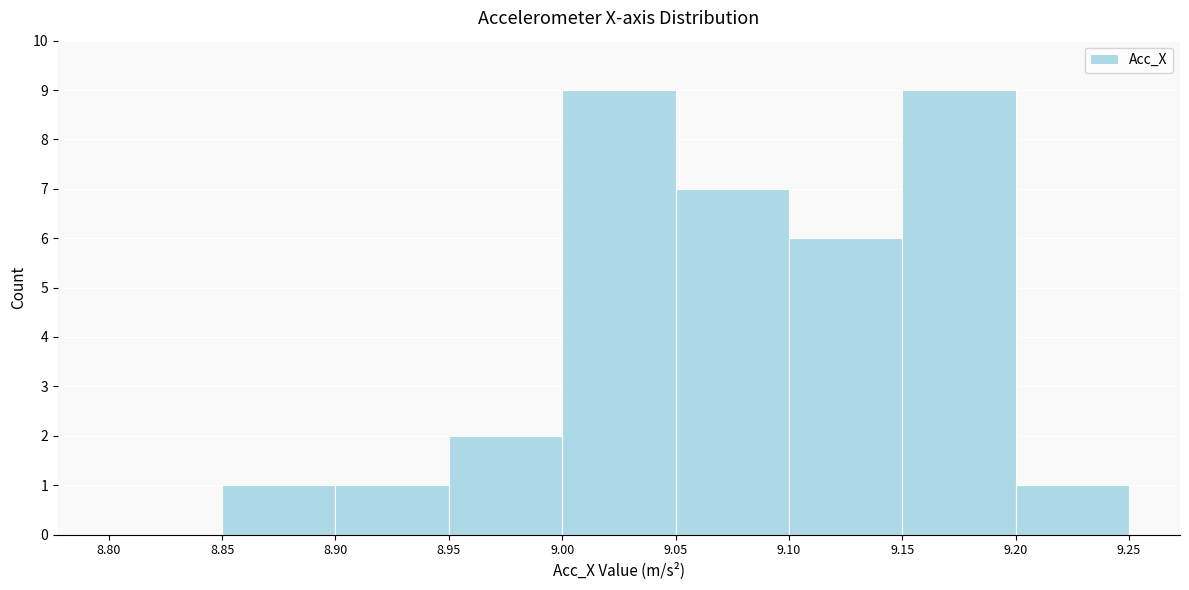

Reading left to right, list every bar in this chart as the range it spans on the x-axis followed by its height. The values are not printed on the chart, so give them approximately, as read against the axis.

8.80 to 8.85: 0
8.85 to 8.90: 1
8.90 to 8.95: 1
8.95 to 9.00: 2
9.00 to 9.05: 9
9.05 to 9.10: 7
9.10 to 9.15: 6
9.15 to 9.20: 9
9.20 to 9.25: 1